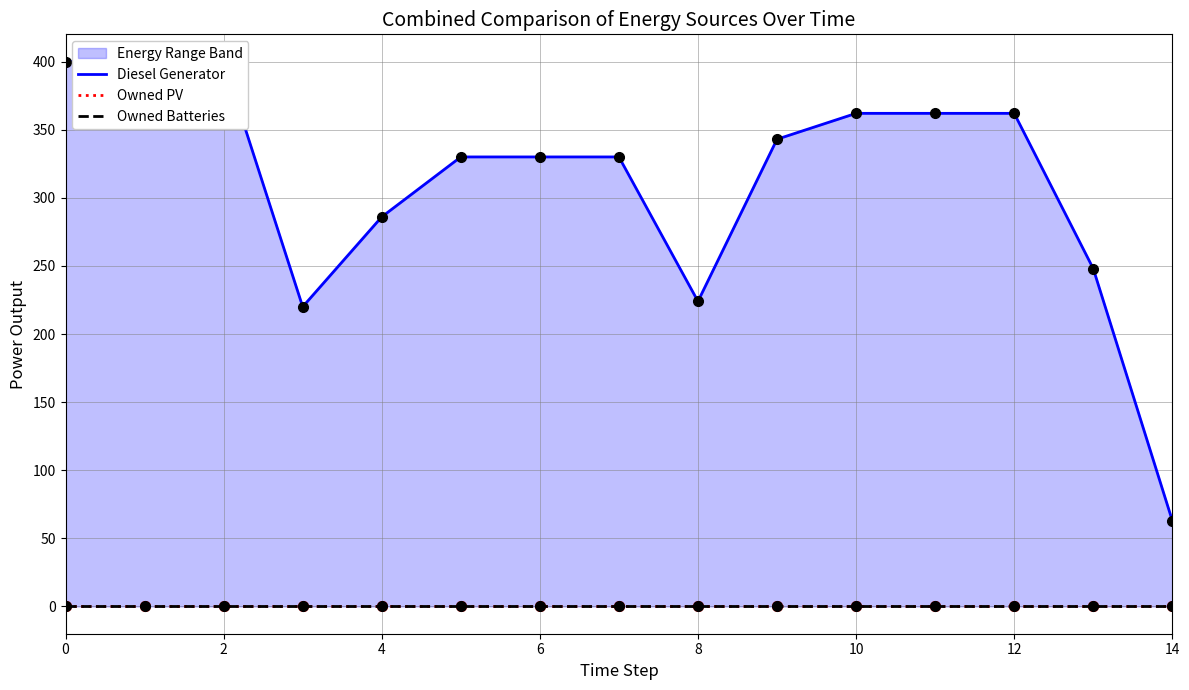

Which series changed the most between 6 and 9?

Diesel Generator